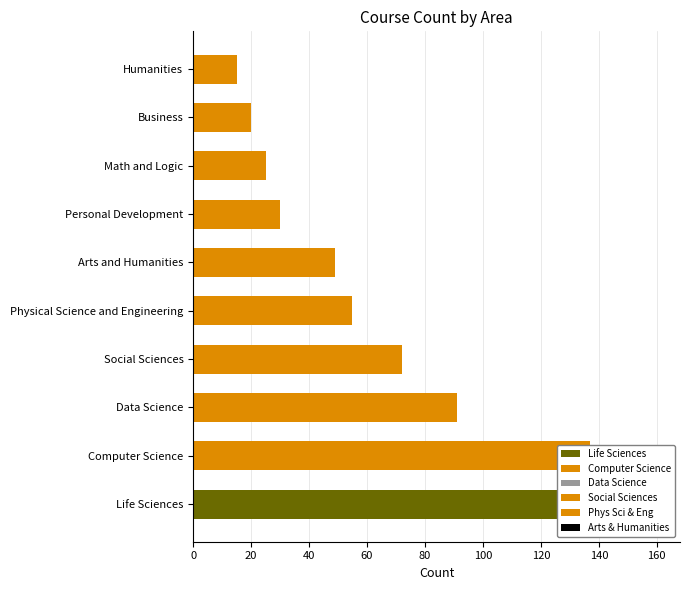

Is it true that the value at Math and Logic is 25?

True